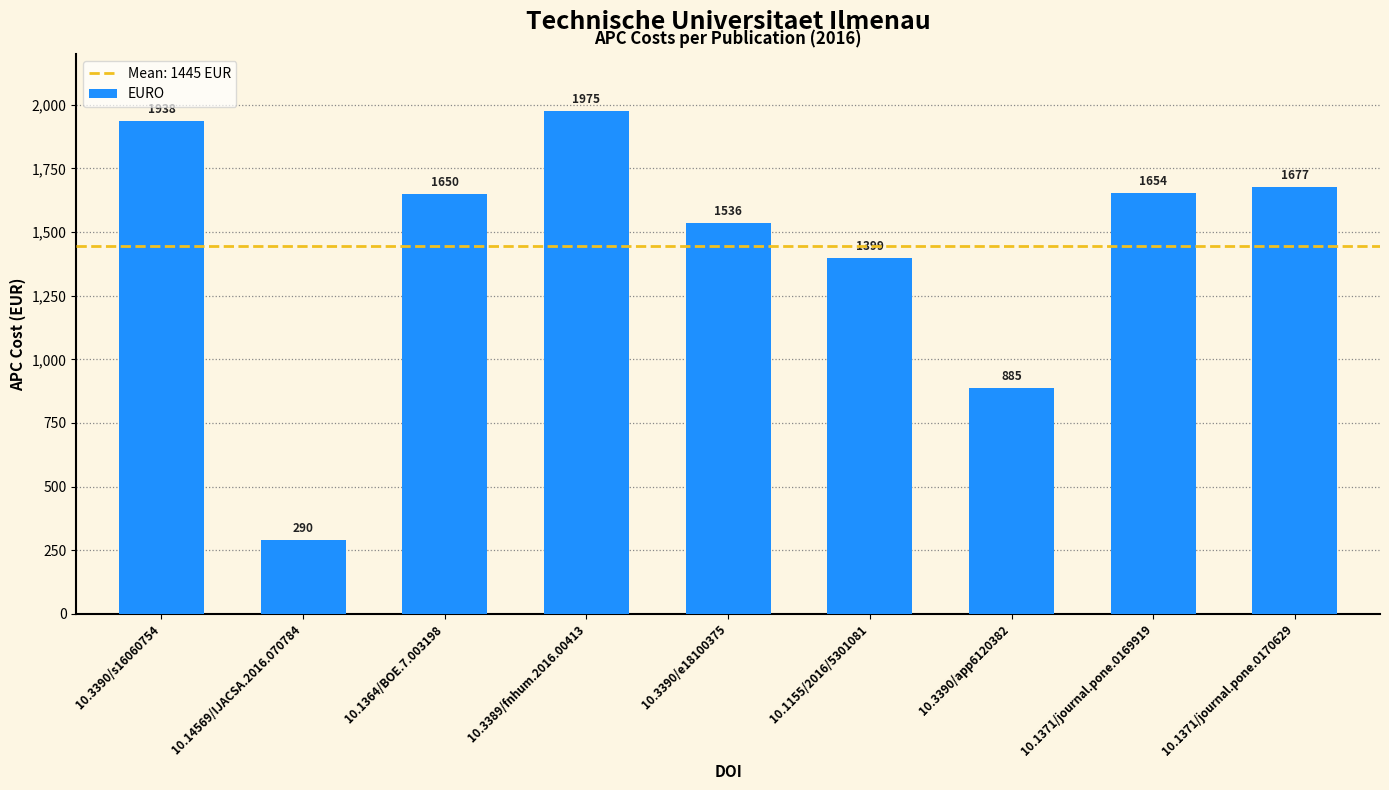

How many bars are there in total?

9